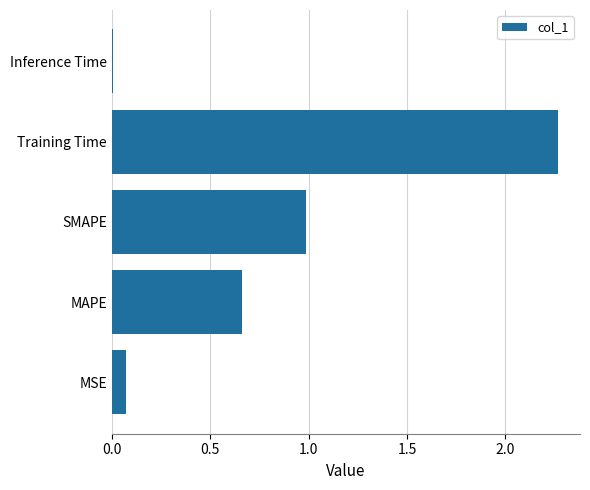

What is the change in value from MSE to MAPE?

+0.6